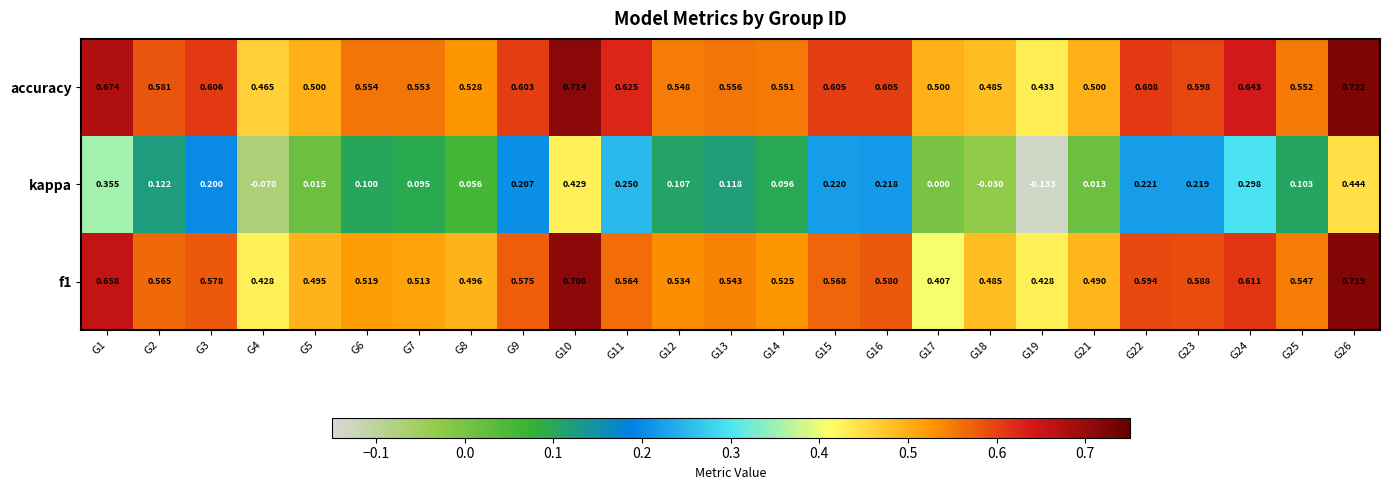

Is the value of kappa at G12 greater than the value of f1 at G25?

No